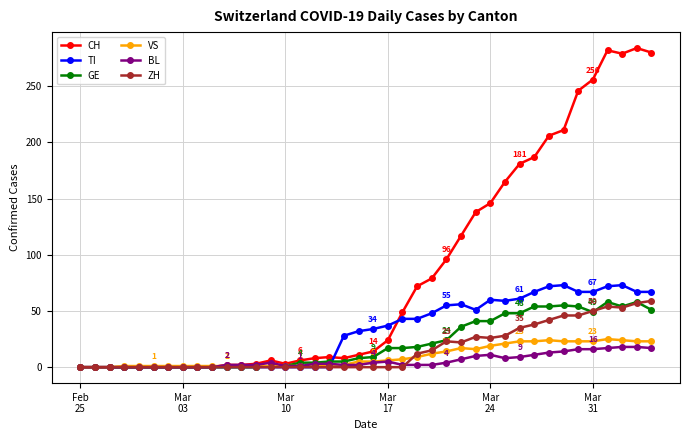

What are all the series names shown in the legend?

CH, TI, GE, VS, BL, ZH